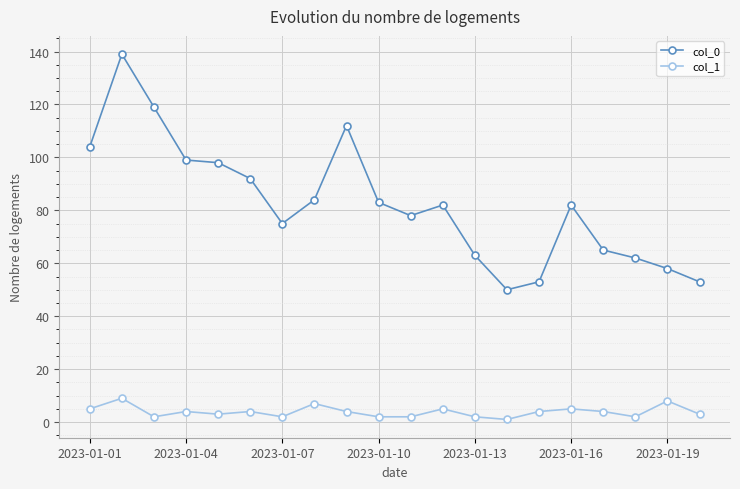

At how many categories does at least one series exceed 106?

3